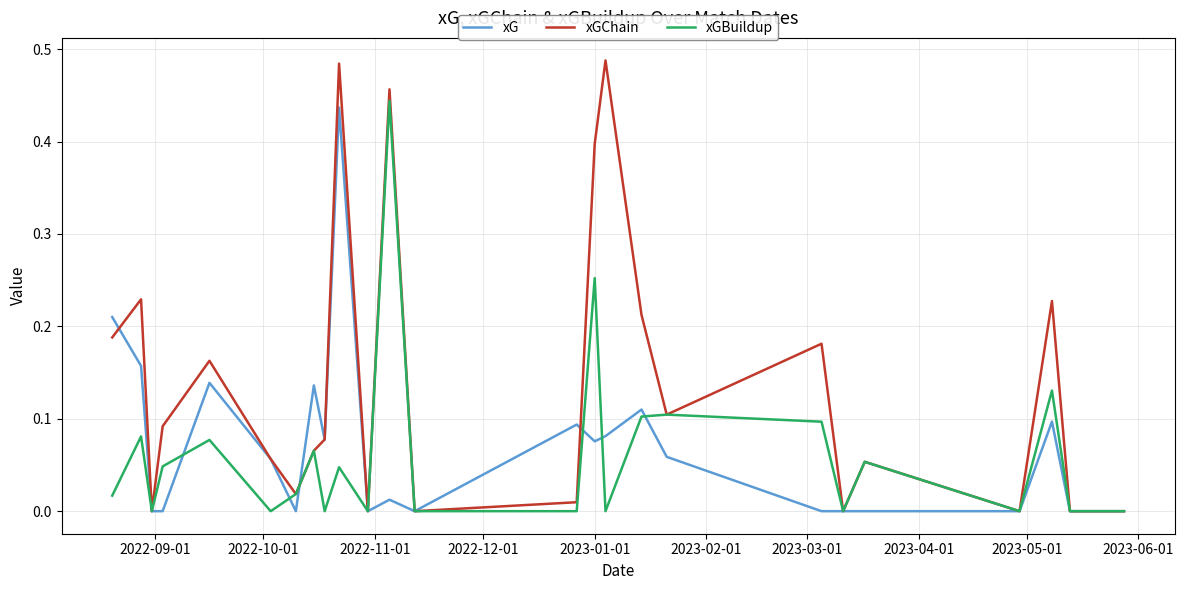

Which series has the largest total across all categories?

xGChain